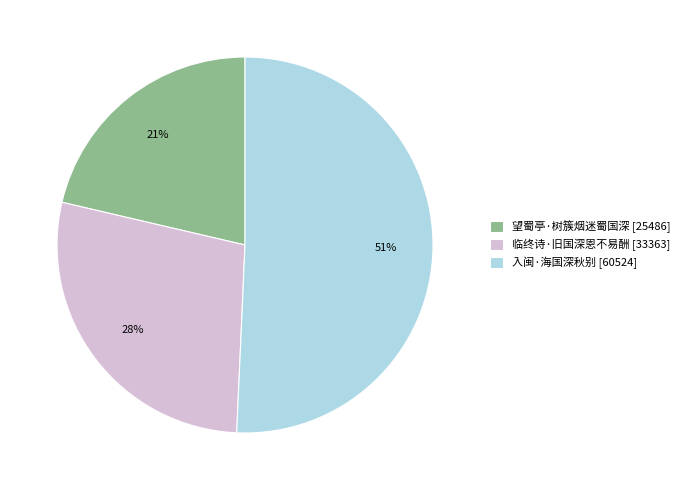

Do 望蜀亭·树簇烟迷蜀国深 [25486] and 入闽·海国深秋别 [60524] together represent more than half of the pie?

Yes